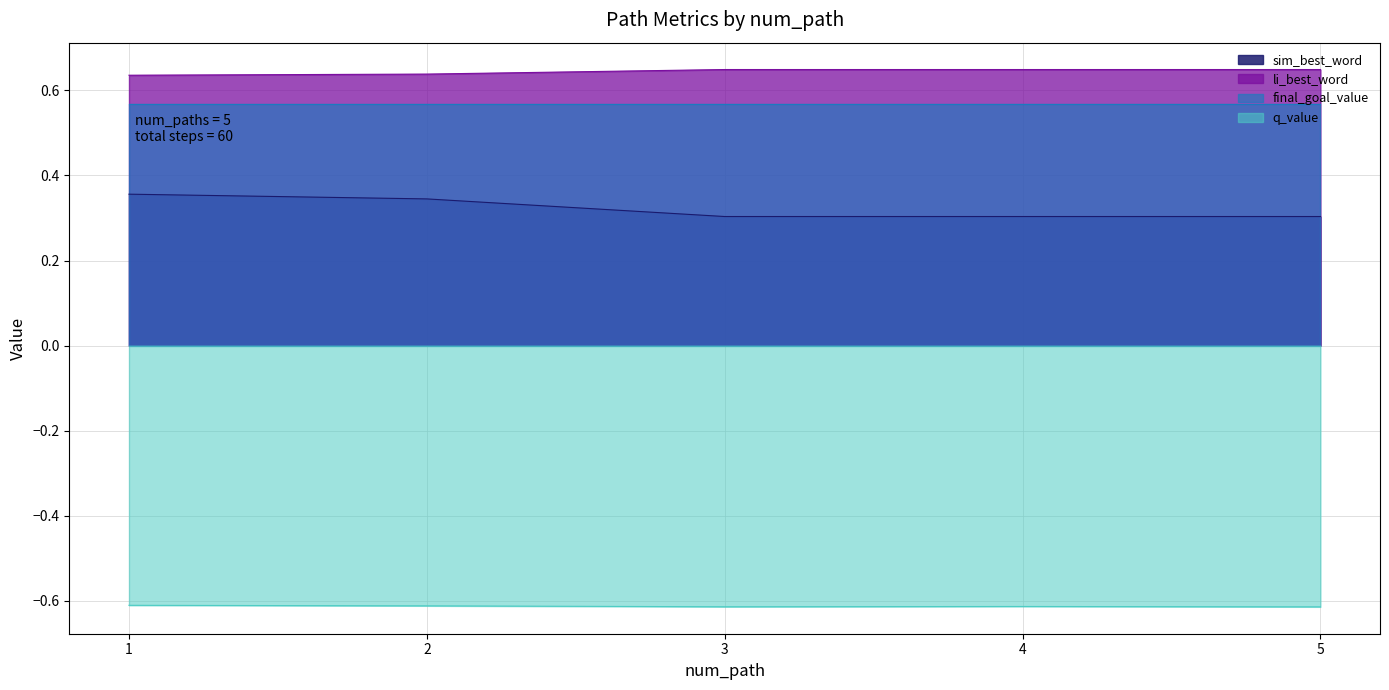

What are all the series names shown in the legend?

sim_best_word, li_best_word, final_goal_value, q_value